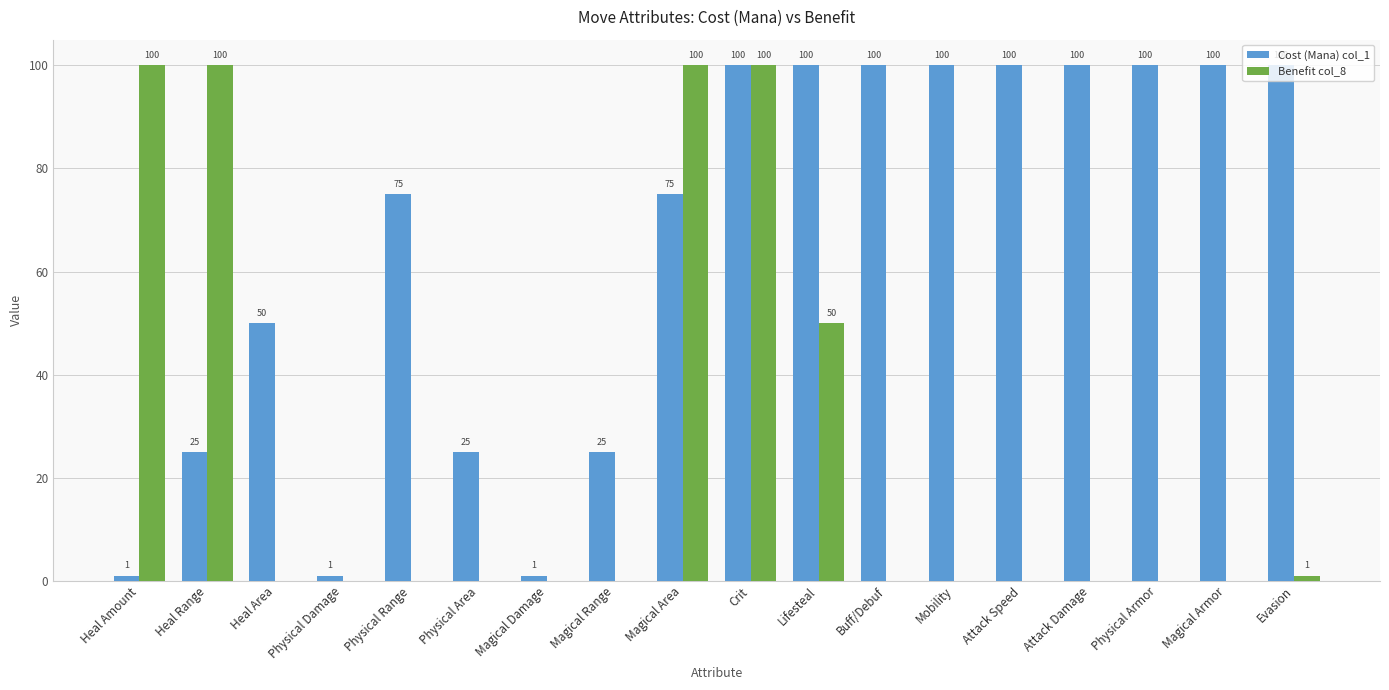

Between Magical Area and Mobility, which series saw the biggest shift?

Benefit col_8